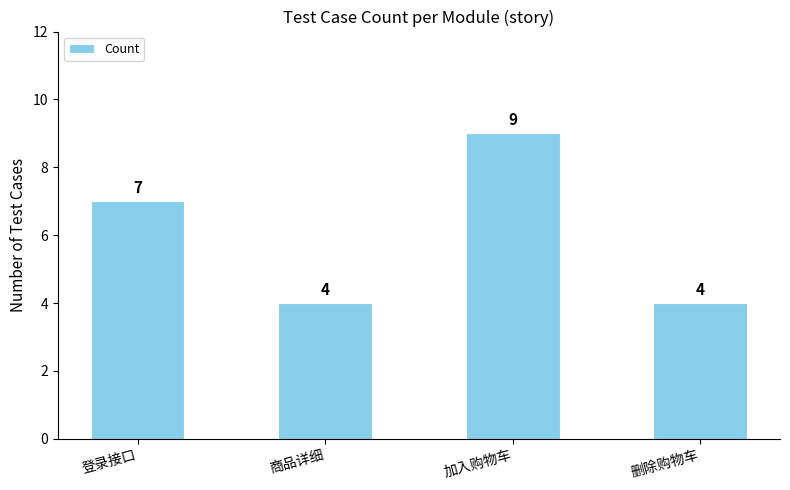

How many bars are there in total?

4